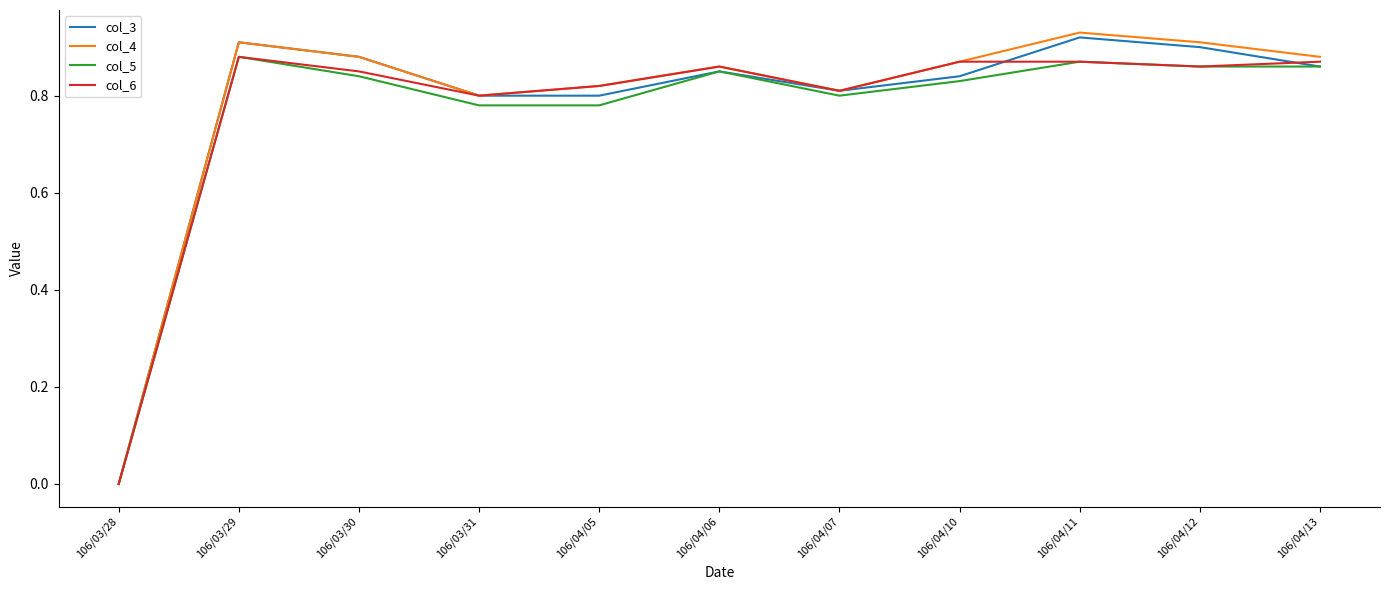

How many positive values does the col_3 series have?

10